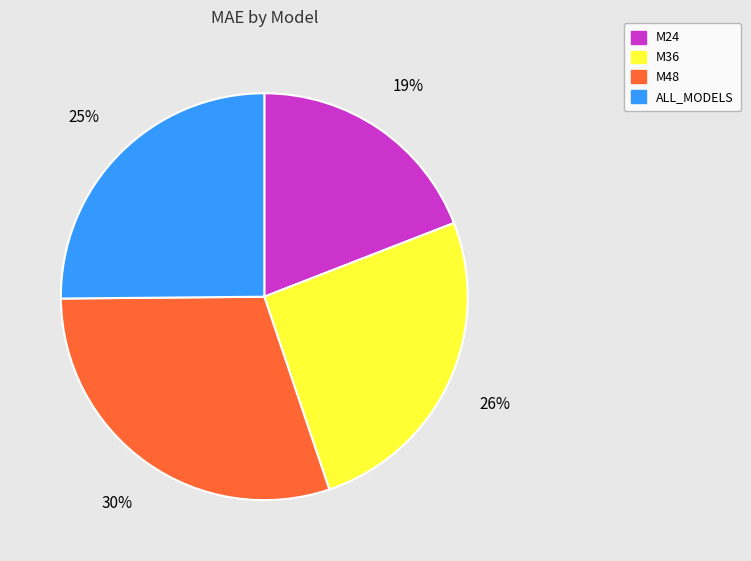

To the nearest percent, what portion does M48 represent?

30%